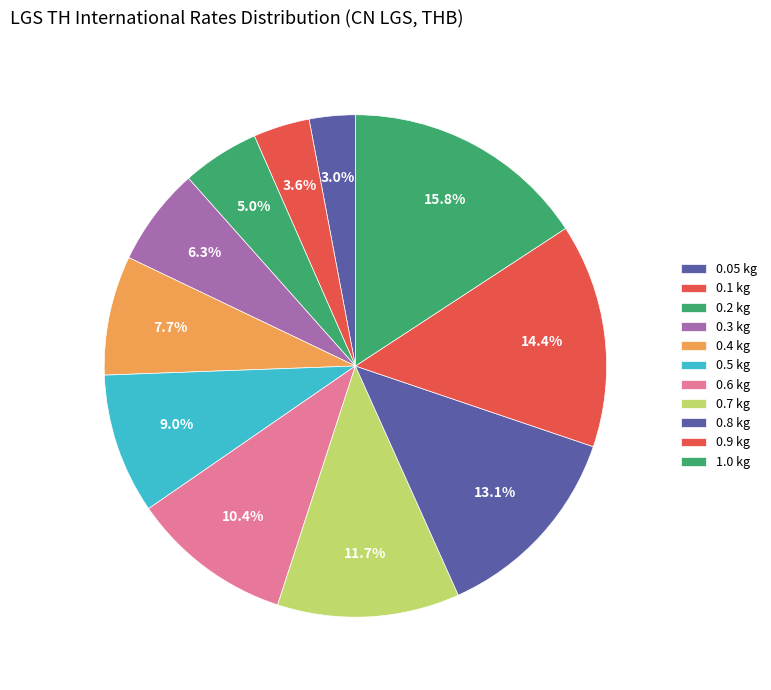

How many segments does this pie chart have?

11